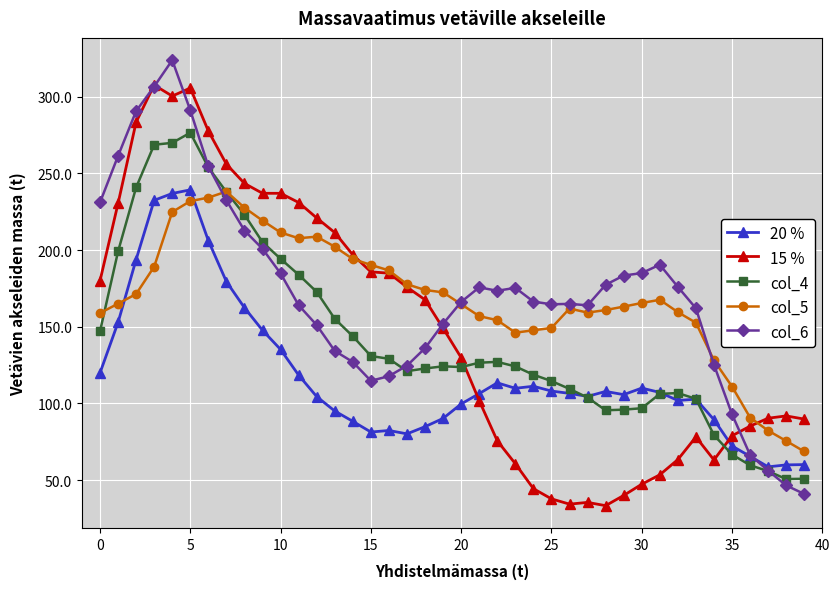

What is the value of the 15 % point at the 5th from the left?

300.5